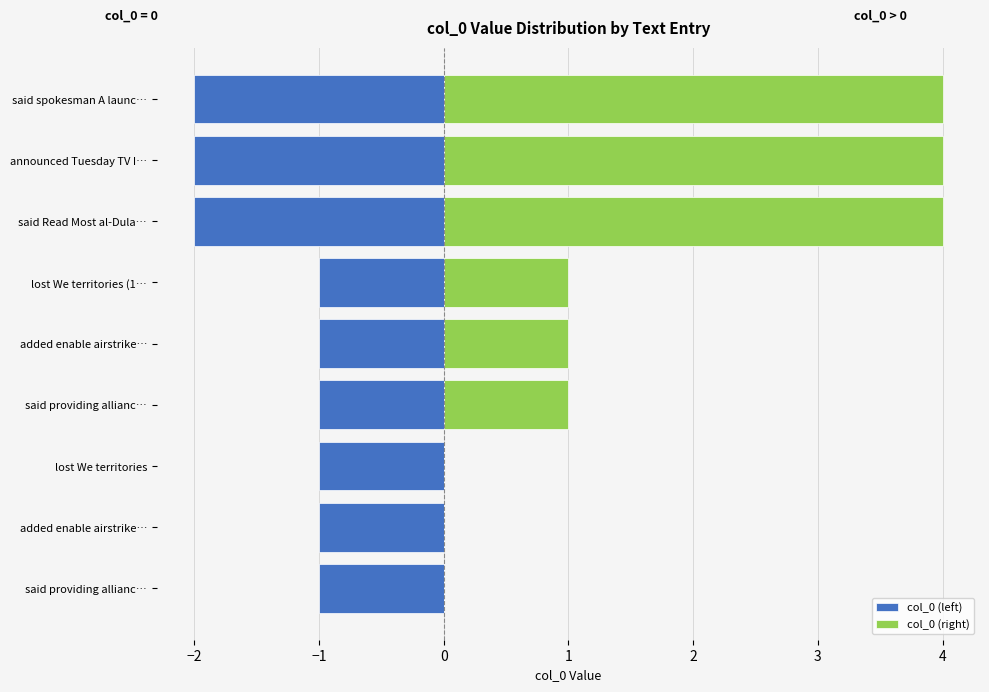

What is the sum of all col_0 (right) values?

15